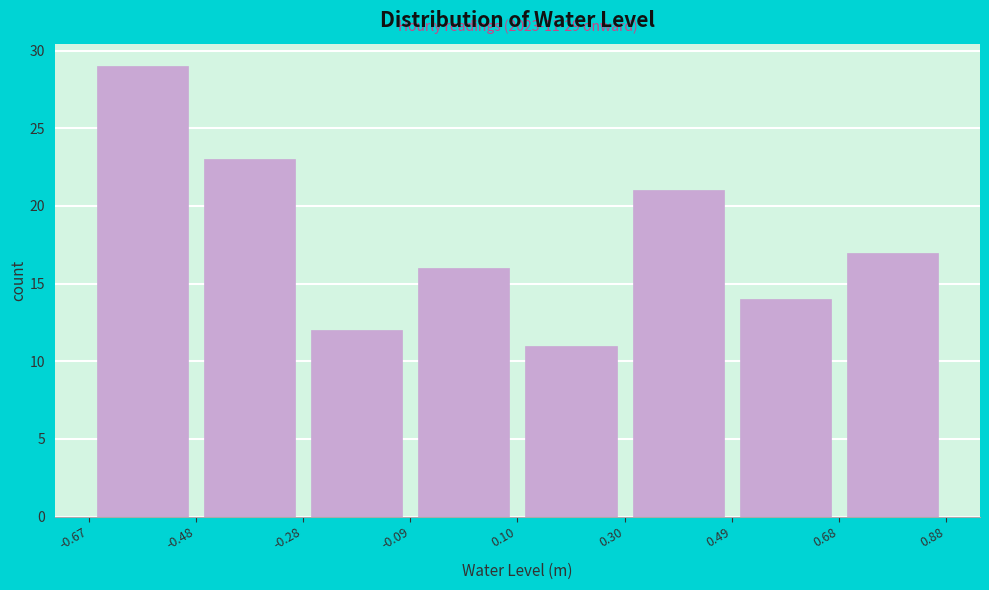

Which range on the x-axis has the tallest bar?

-0.67 to -0.48